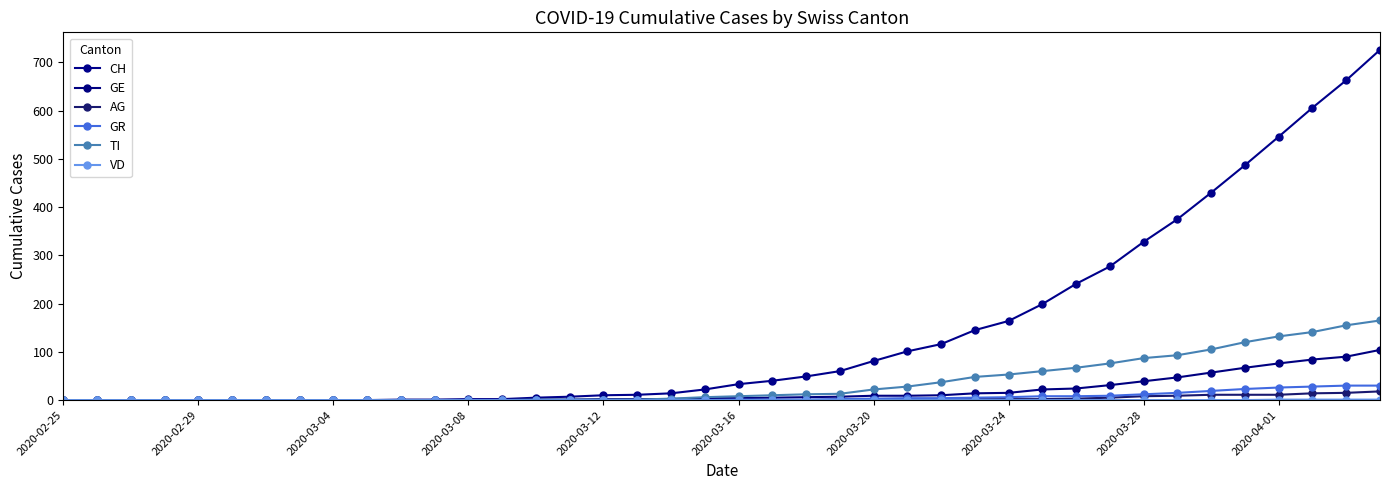

Which series has the largest total across all categories?

CH